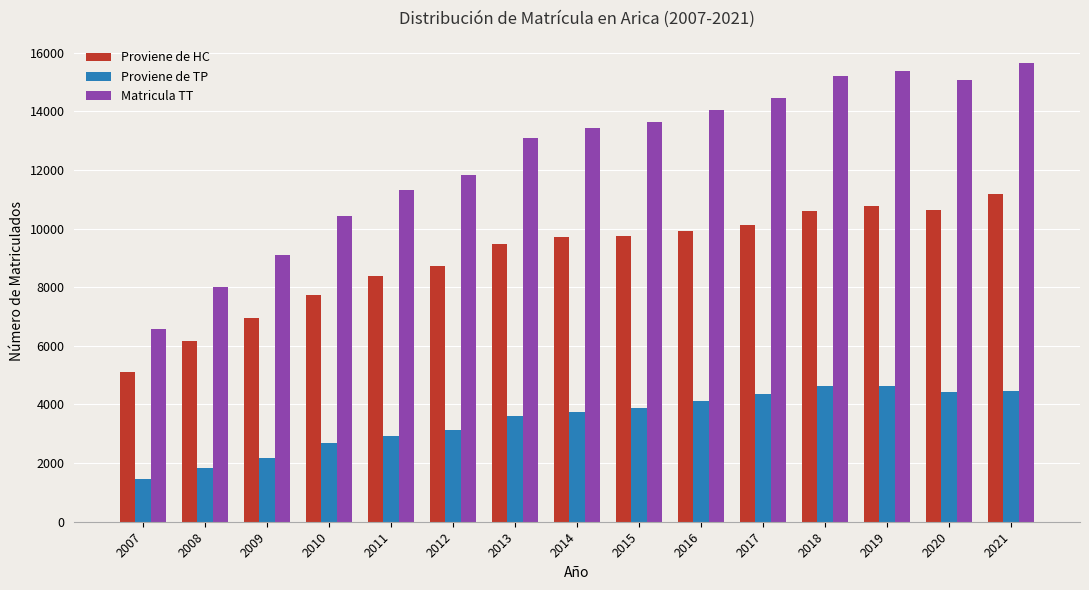

How many bars are there in total?

45